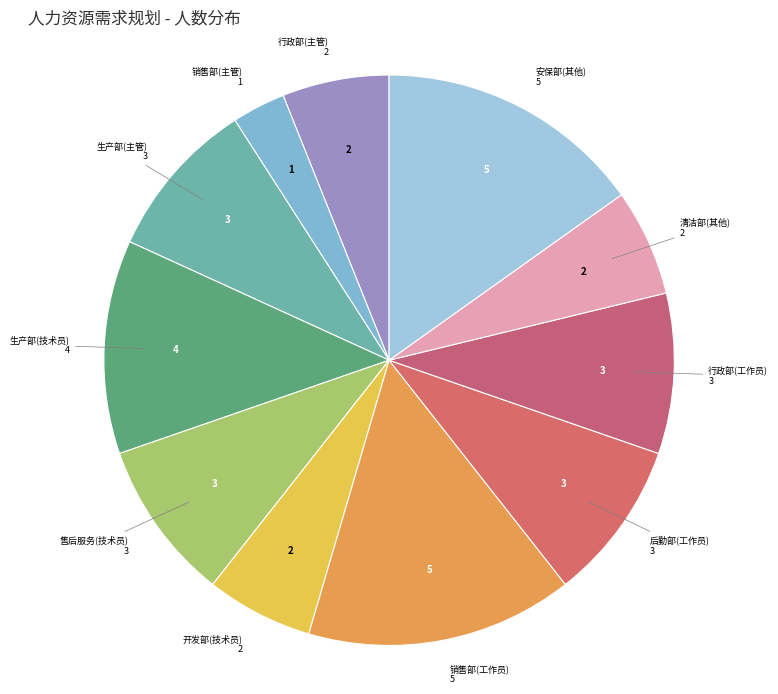

Approximately how many times larger is the value at 行政部(工作员) compared to 行政部(主管)?

1.5